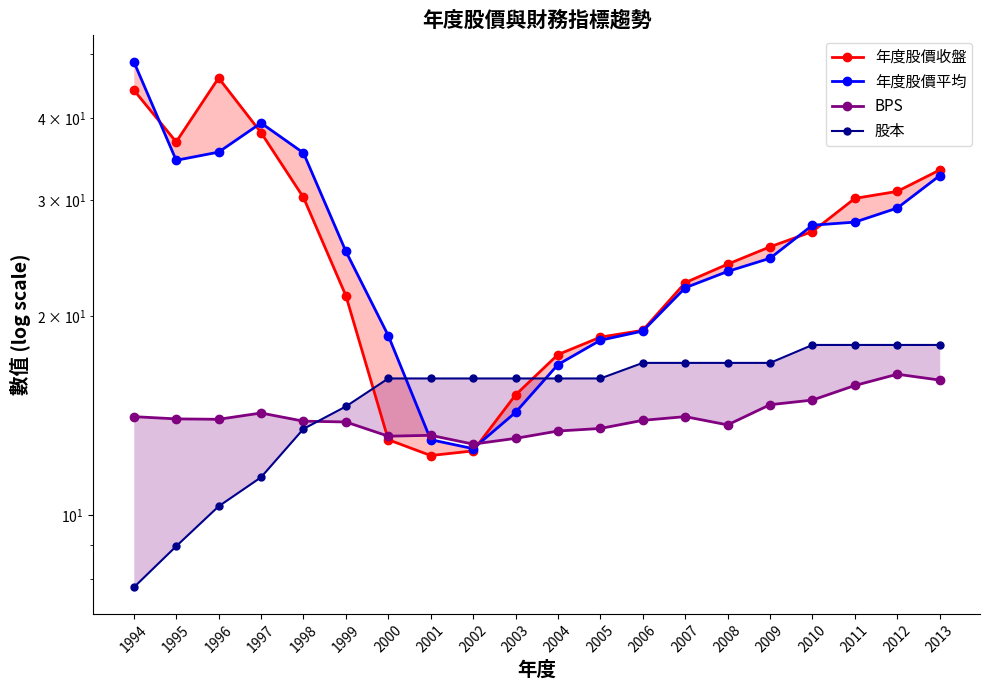

What is the difference between the maximum and second lowest values in the 年度股價平均 series?

35.7